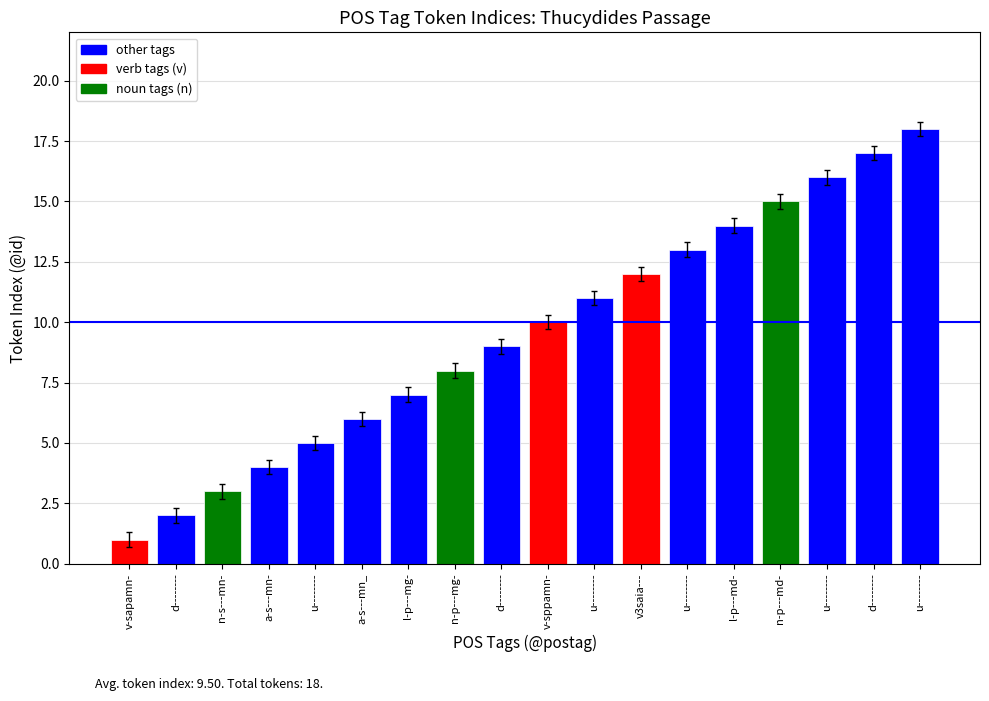

True or false: the data shows 15 at n-p---md-.

True